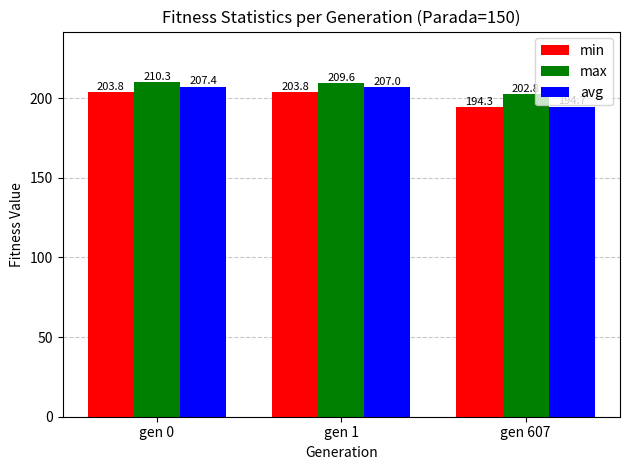

Which series has the largest range (max minus min)?

avg